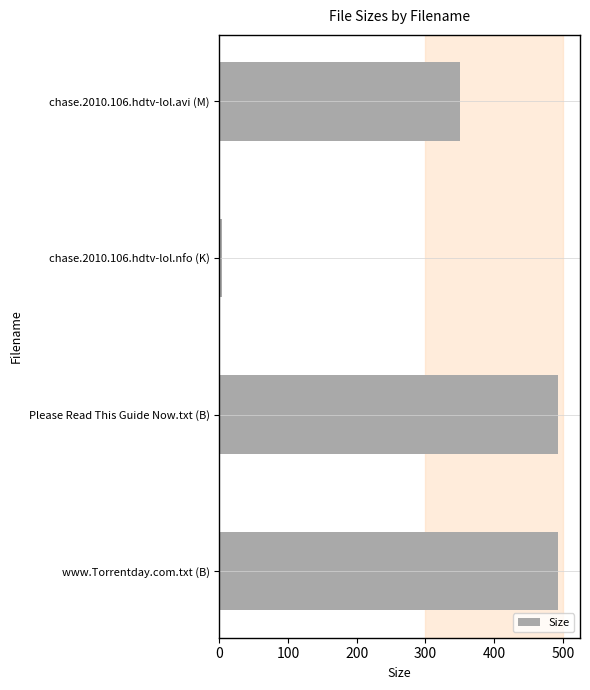

What is the value of the 3rd bar from the top?

493.0